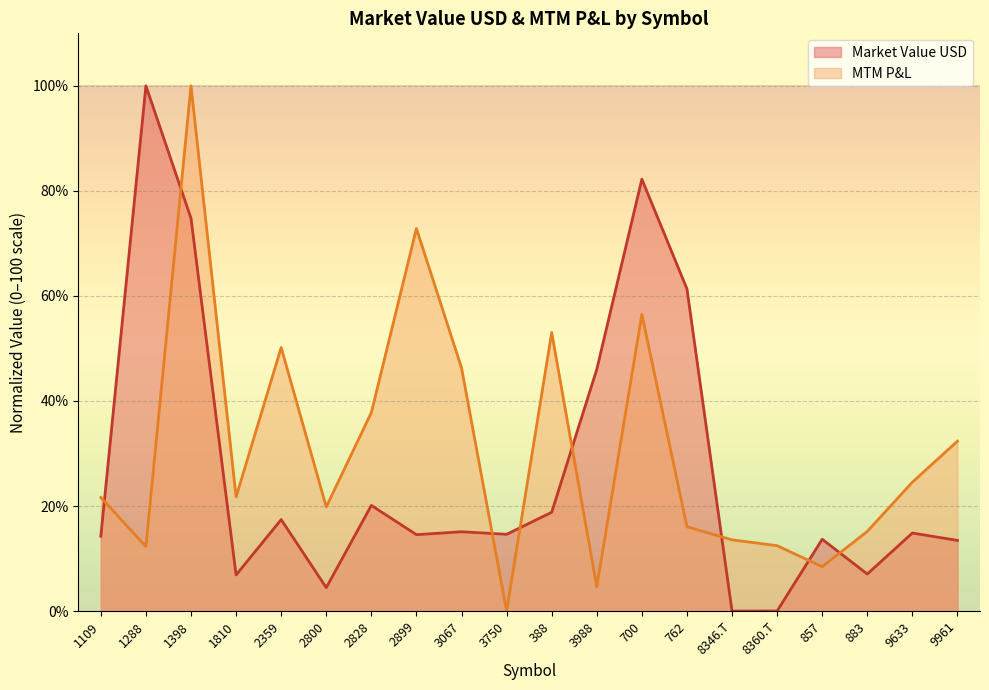

What is the label of the 19th point from the right?

1288